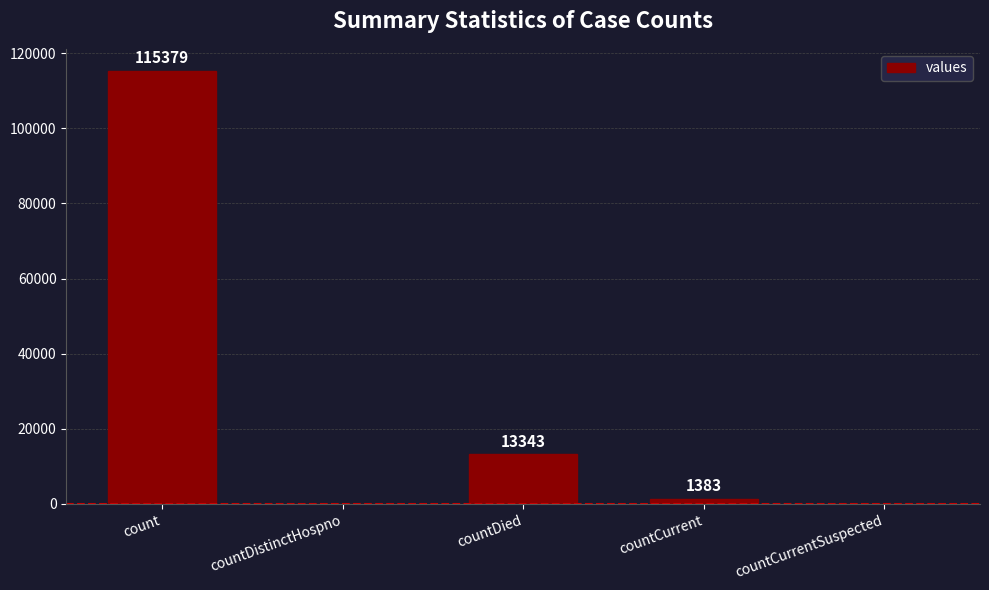

What is the maximum value shown in the chart?

115379